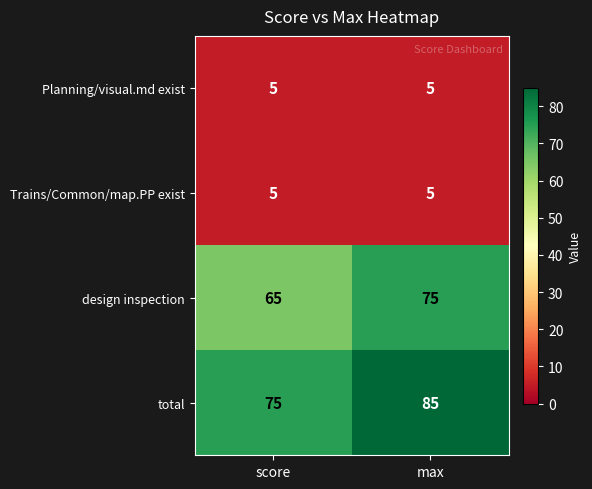

Read the Planning/visual.md exist value at score.

5